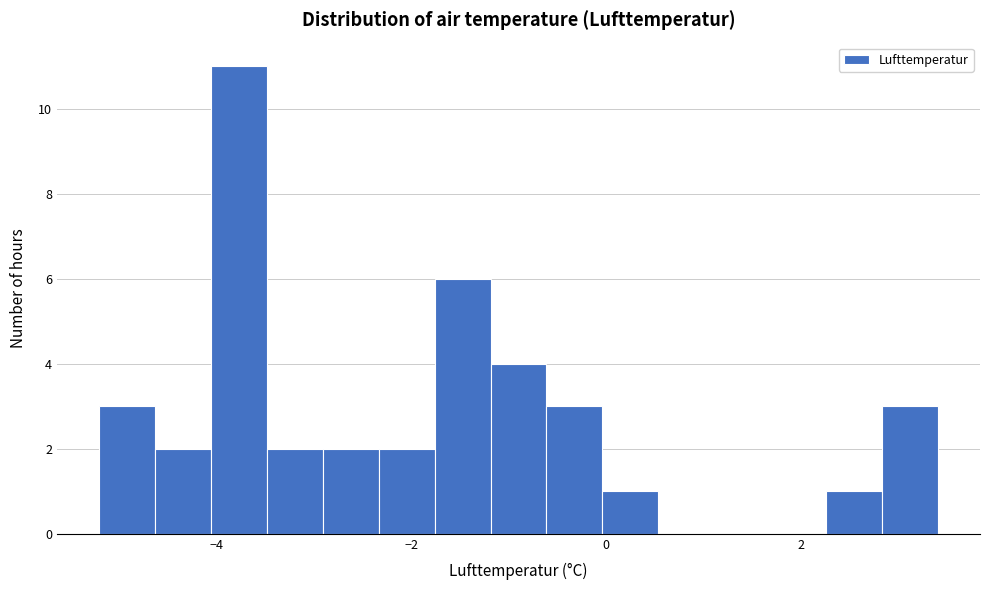

Read against the x-axis, roughly where is the centre of the tallest bar?

-3.8